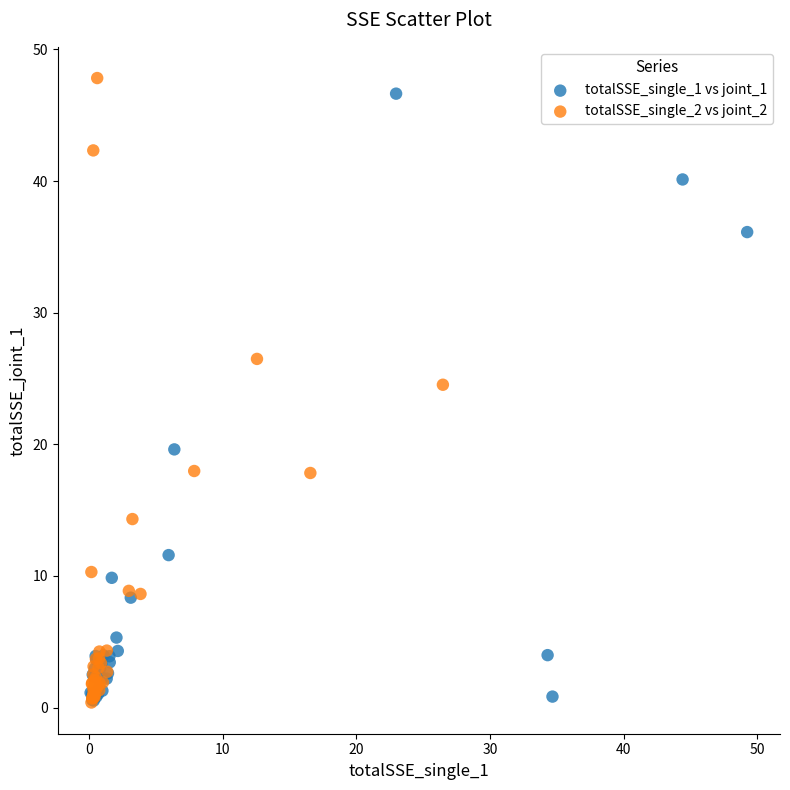

Which series has the widest spread of Y values?

totalSSE_single_2 vs joint_2